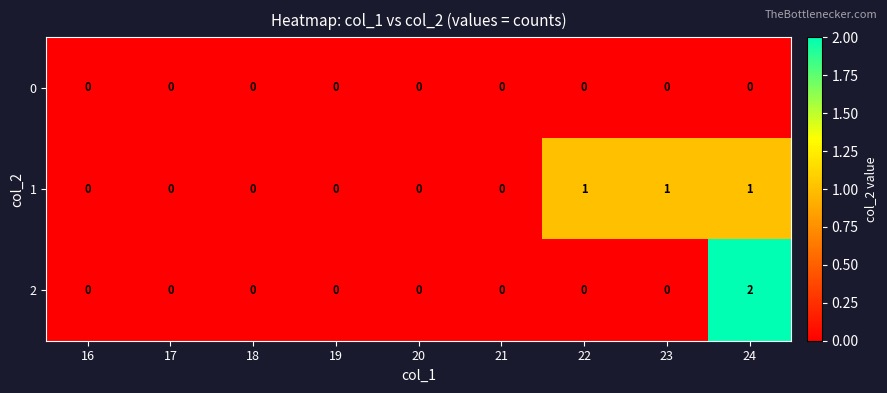

Reading left to right, extract all data points from this chart.

0: 16=0	17=0	18=0	19=0	20=0	21=0	22=0	23=0	24=0
1: 16=0	17=0	18=0	19=0	20=0	21=0	22=1	23=1	24=1
2: 16=0	17=0	18=0	19=0	20=0	21=0	22=0	23=0	24=2